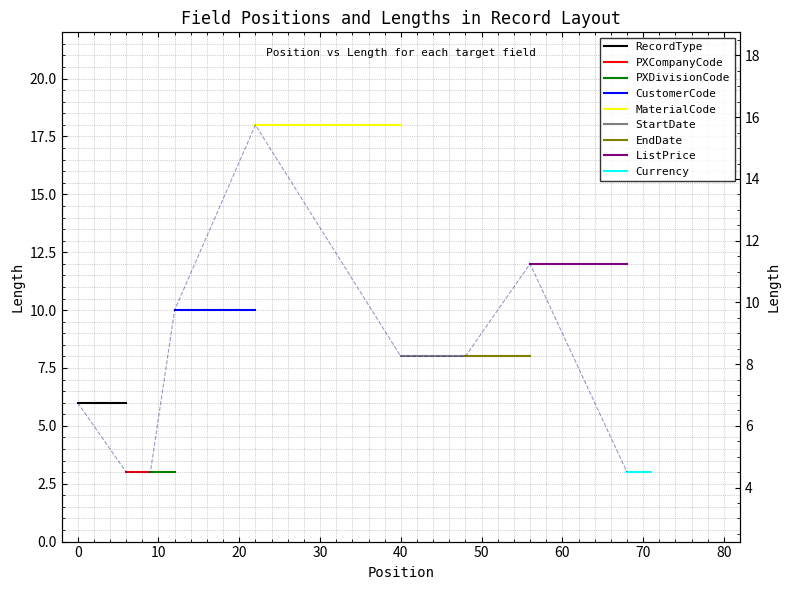

Reading left to right, what are all the values shown in this chart?

6	3	3	10	18	8	8	12	3